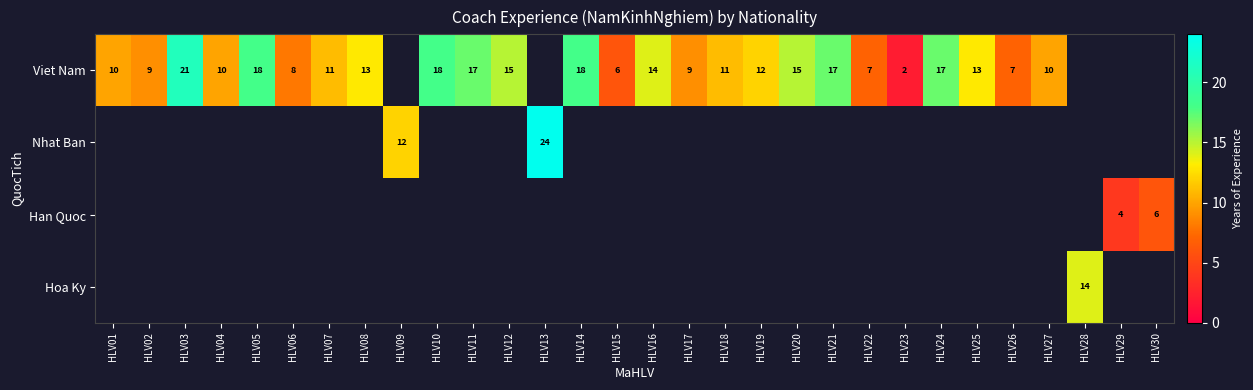

What is the sum of the Viet Nam values at HLV01 and HLV10?

28